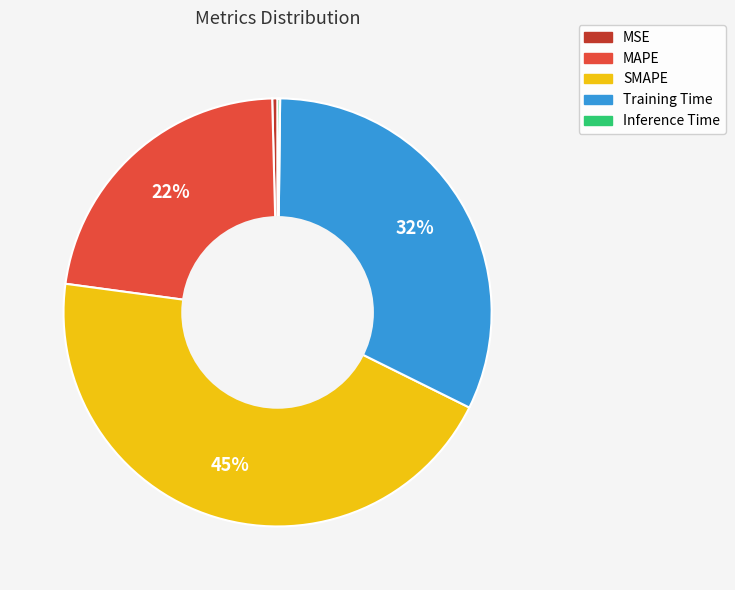

To the nearest percent, what is the difference between the largest and smallest slice percentages?

45%